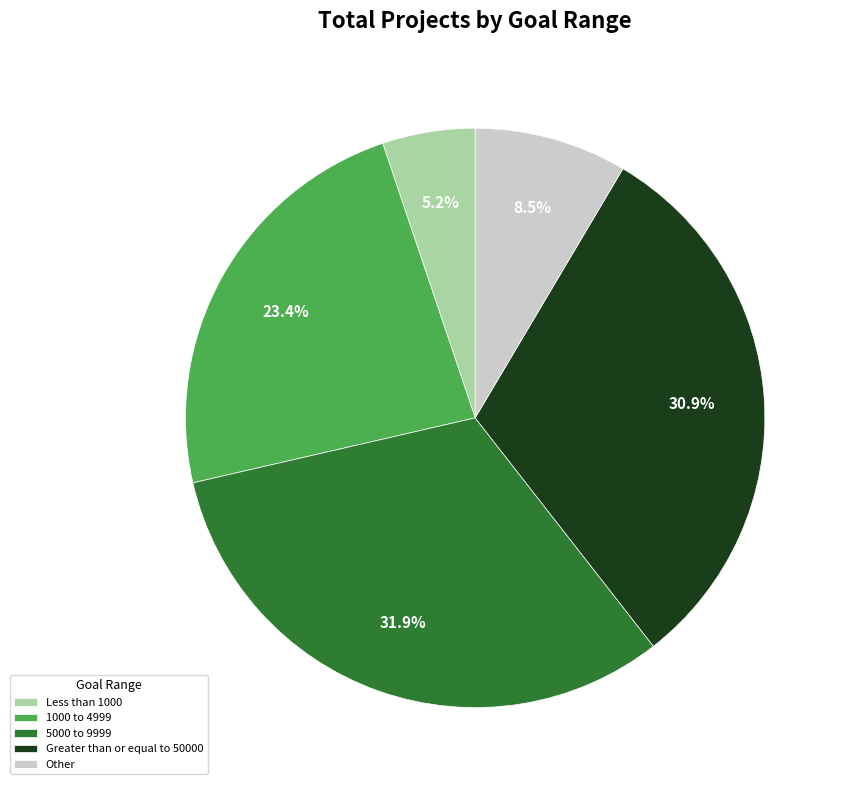

Is Less than 1000 the majority of the pie?

No